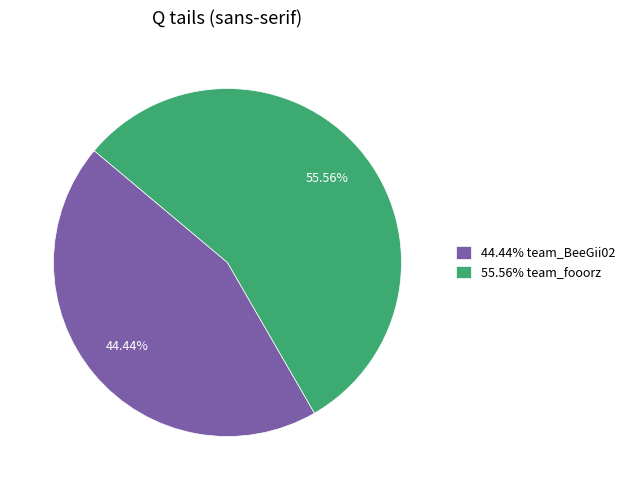

Is the sum of 55.56% team_fooorz and 44.44% team_BeeGii02 greater than half?

Yes